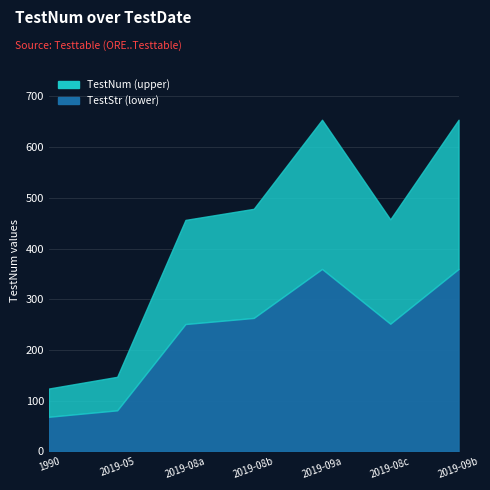

What is the minimum value shown in the chart?

123.9